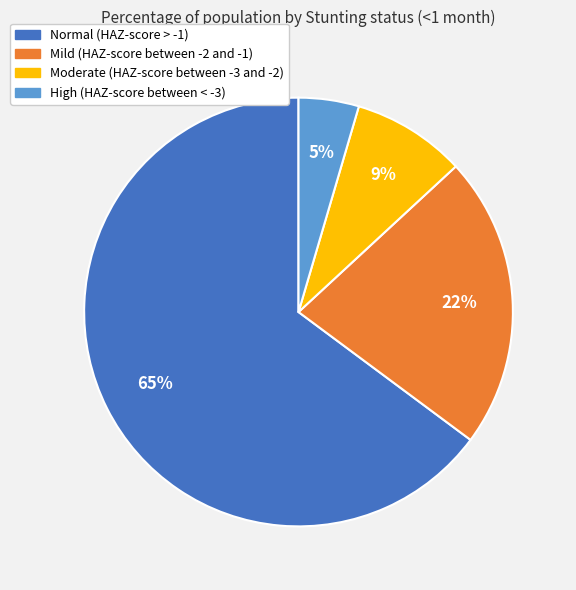

Which has a higher value, Normal (HAZ-score > -1) or High (HAZ-score between < -3)?

Normal (HAZ-score > -1)